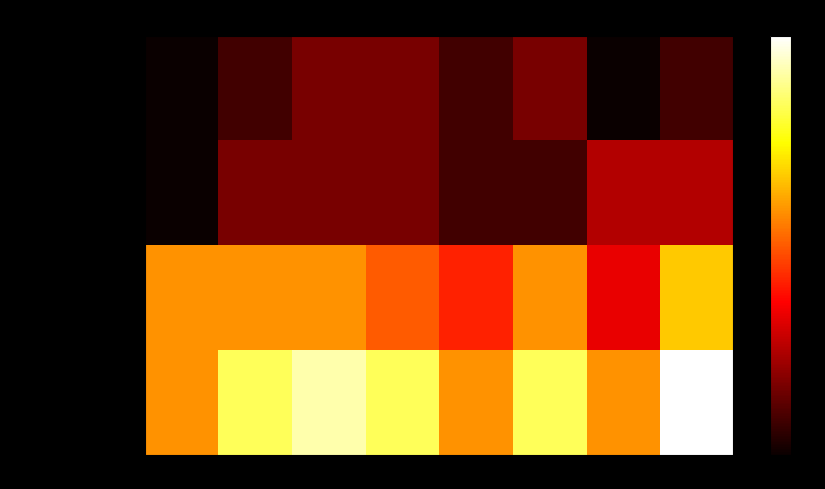

Reading right to left, extract all data points from this chart.

Aggravated Assault: 2022=1	2021=0	2020=2	2019=1	2018=2	2017=2	2016=1	2015=0
Aggravated Battery: 2022=3	2021=3	2020=1	2019=1	2018=2	2017=2	2016=2	2015=0
Robbery: 2022=8	2021=4	2020=7	2019=5	2018=6	2017=7	2016=7	2015=7
Total: 2022=12	2021=7	2020=10	2019=7	2018=10	2017=11	2016=10	2015=7